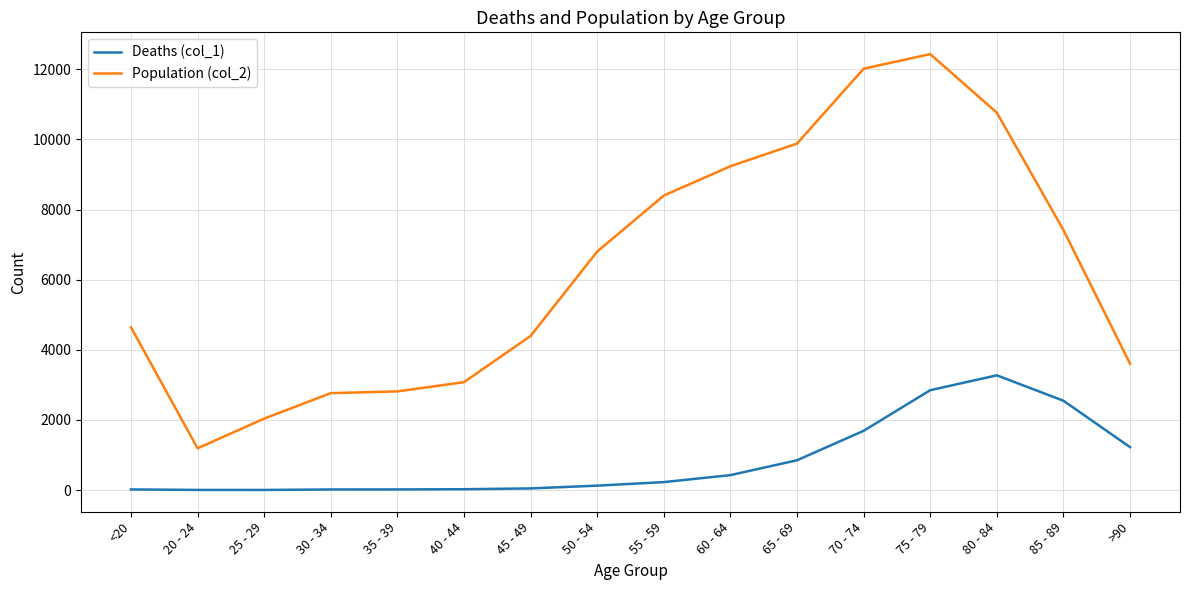

What position from the right is 75 - 79?

4